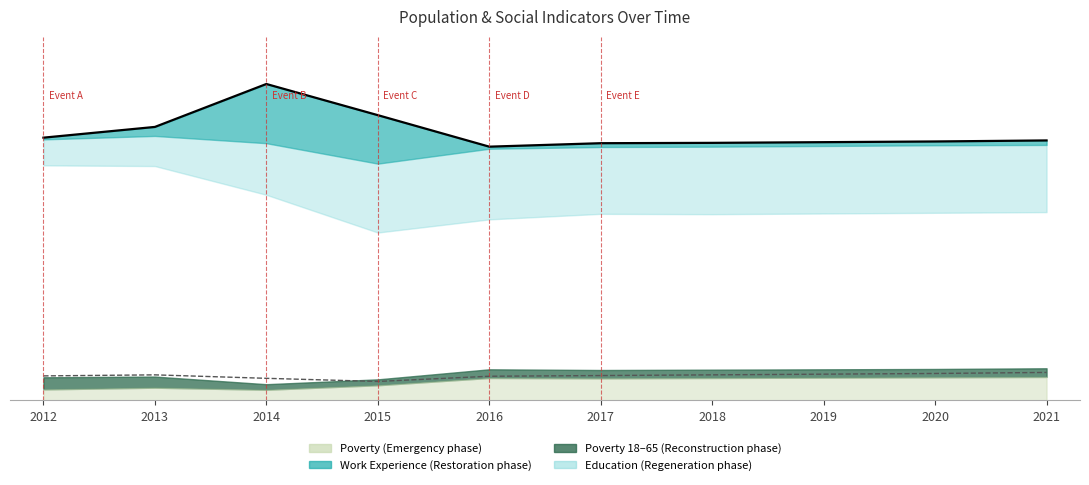

At which category does Population reach its first local peak?

2014